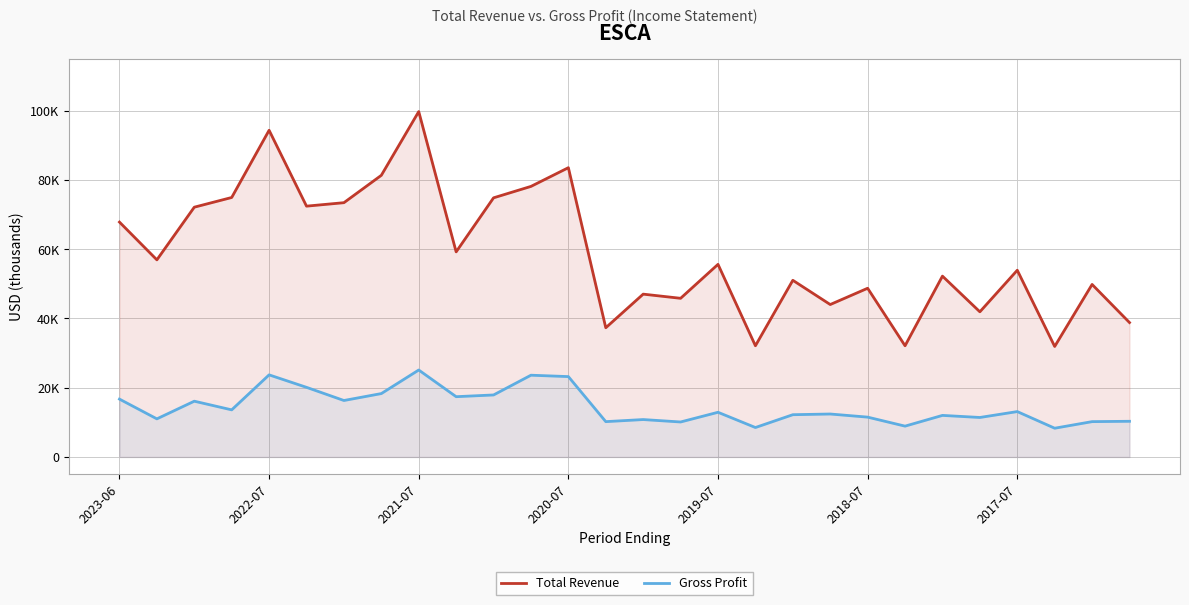

What value does the Gross Profit series have at 9?

17400